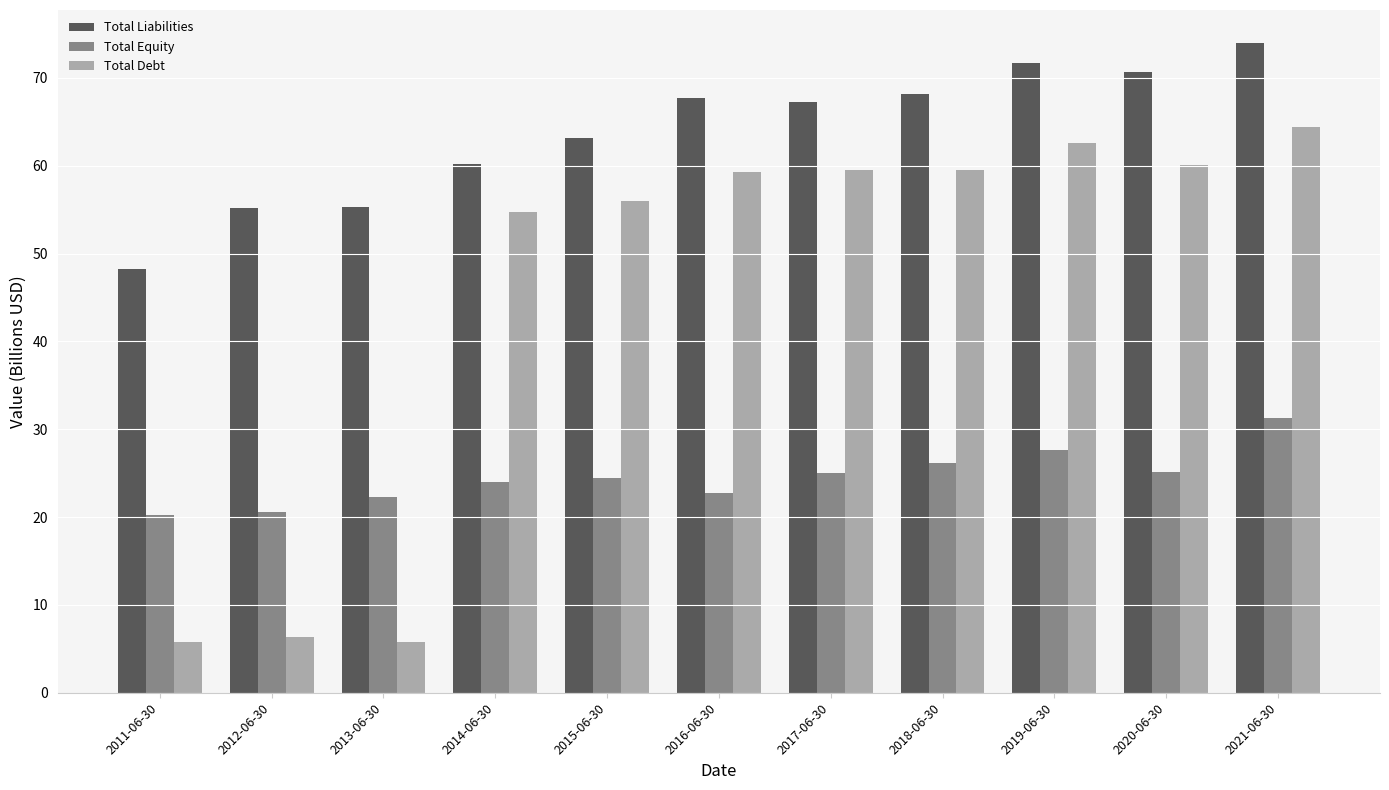

What is the difference between the Total Liabilities values at 2011-06-30 and 2017-06-30?

19.0